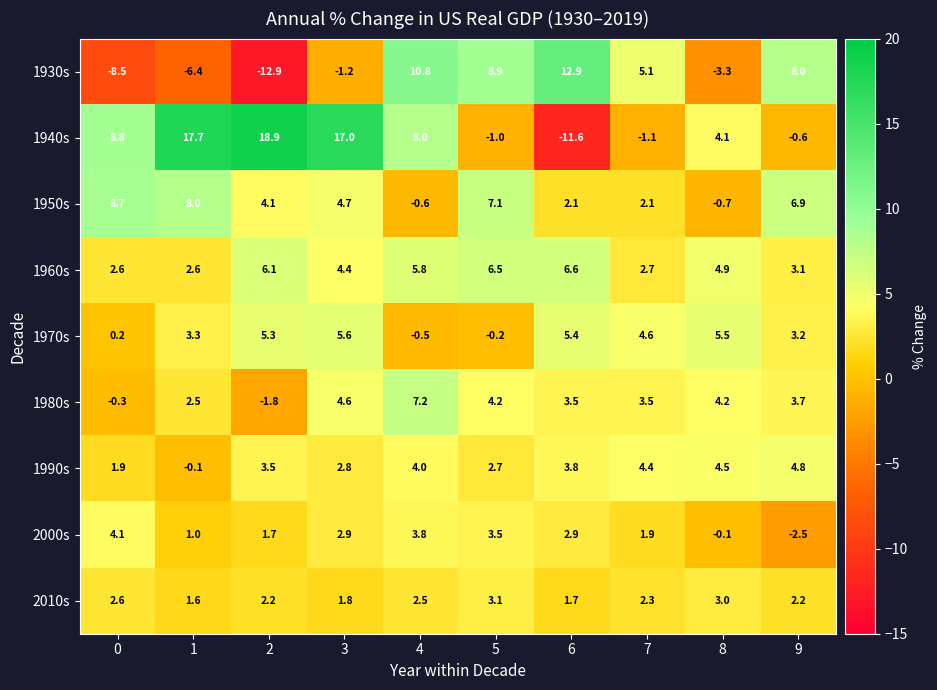

Rank the series at 8 from highest to lowest value.

1970s, 1960s, 1990s, 1980s, 1940s, 2010s, 2000s, 1950s, 1930s